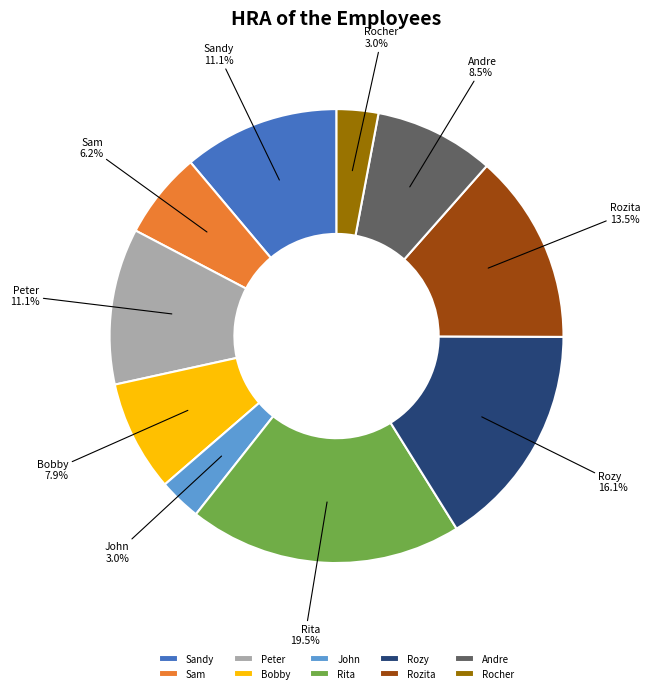

Which slice is the largest?

Rita